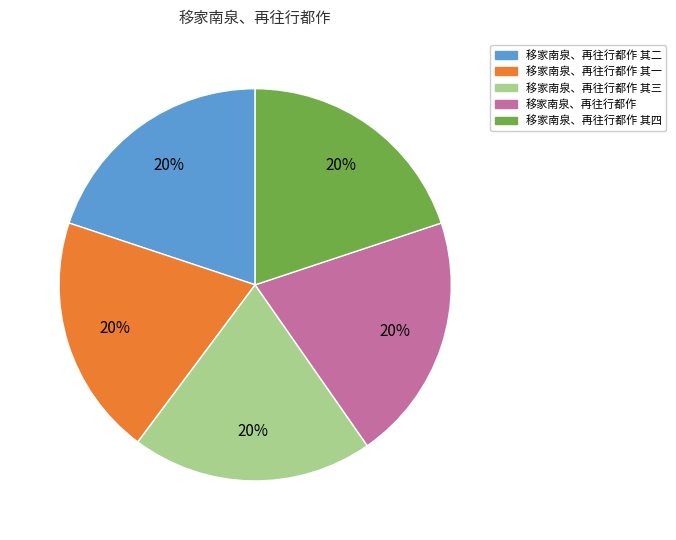

Does any single category account for the majority?

No